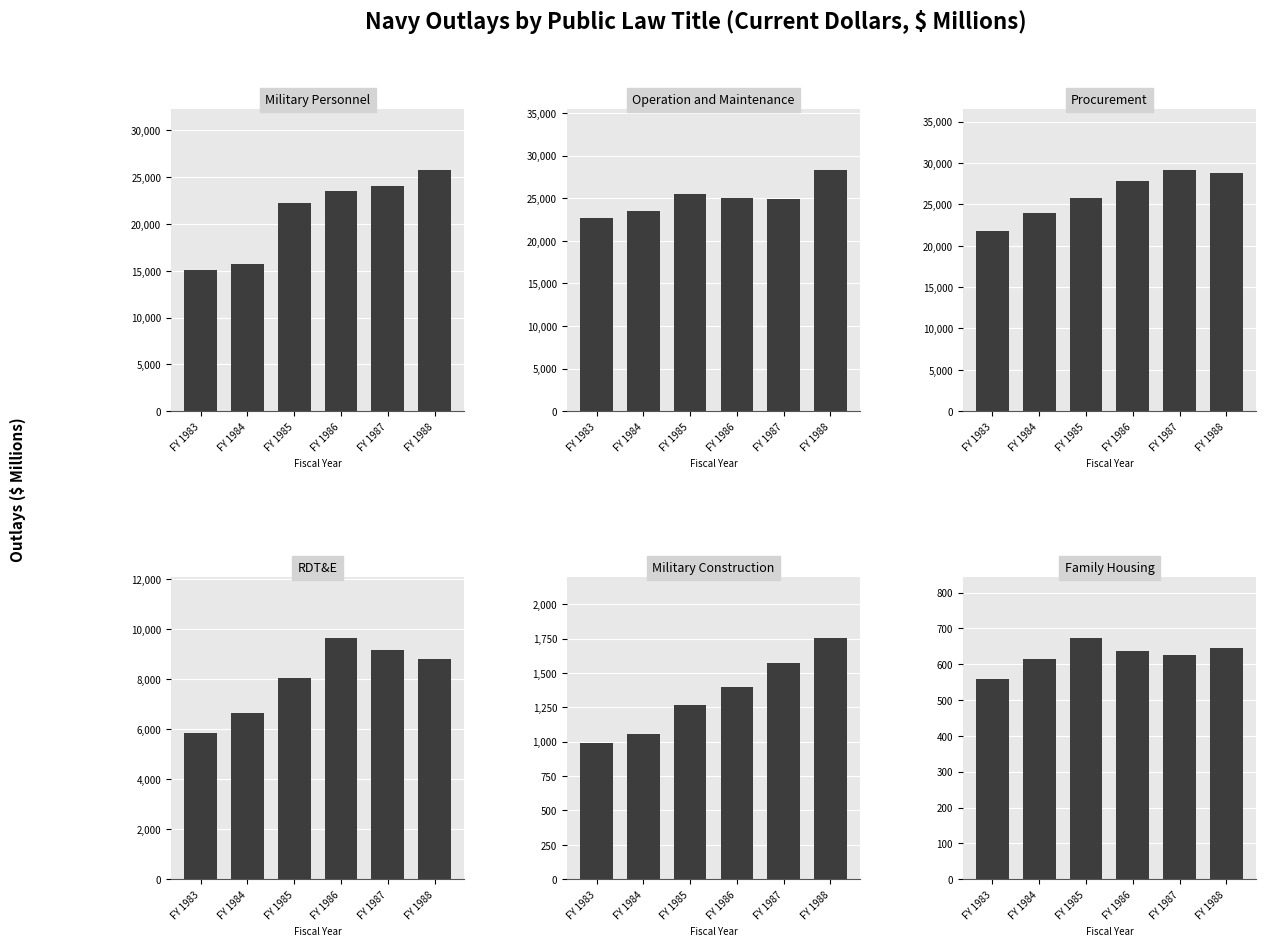

What is the maximum value for Military Construction?

1756